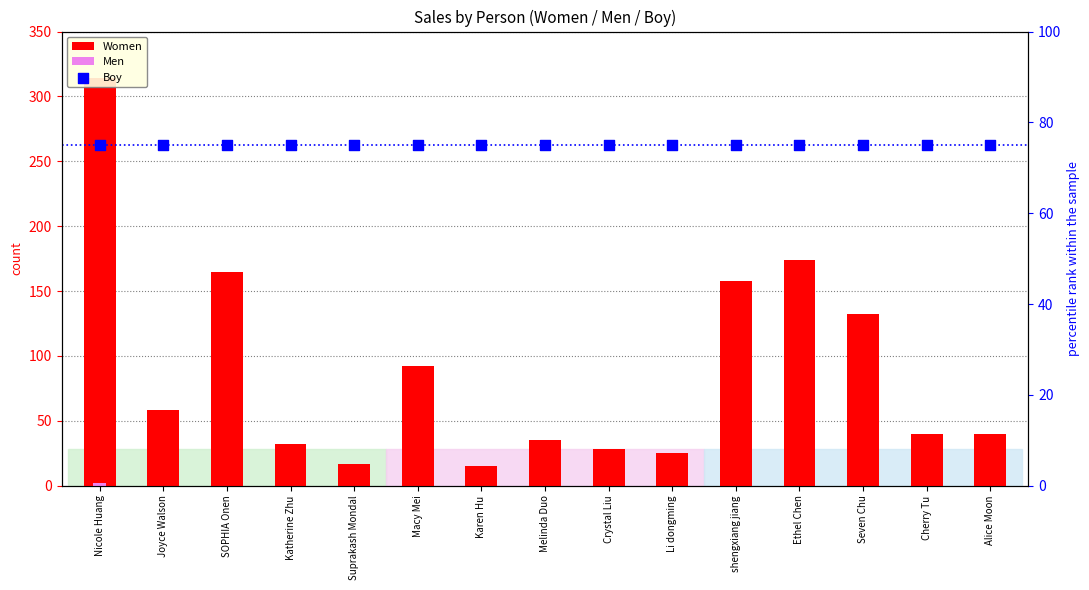

At how many categories does at least one series exceed 11?

15